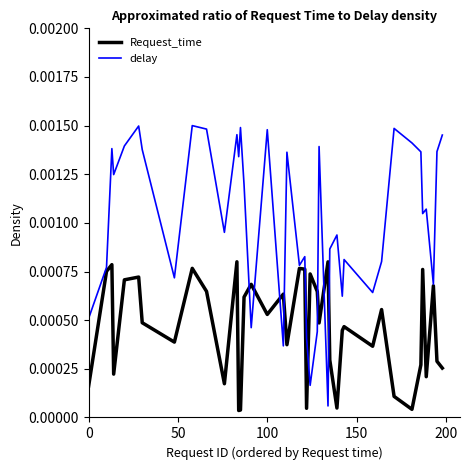

Which series has the largest total across all categories?

delay